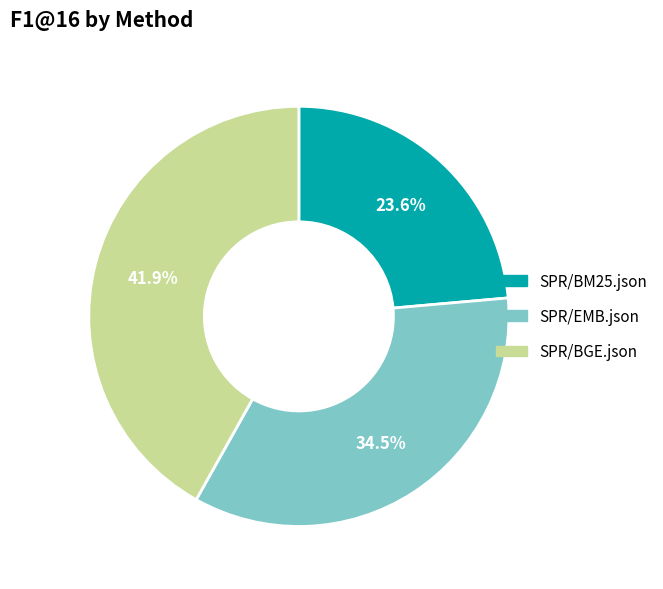

What percentage is the SPR/BM25.json slice, to the nearest percent?

24%